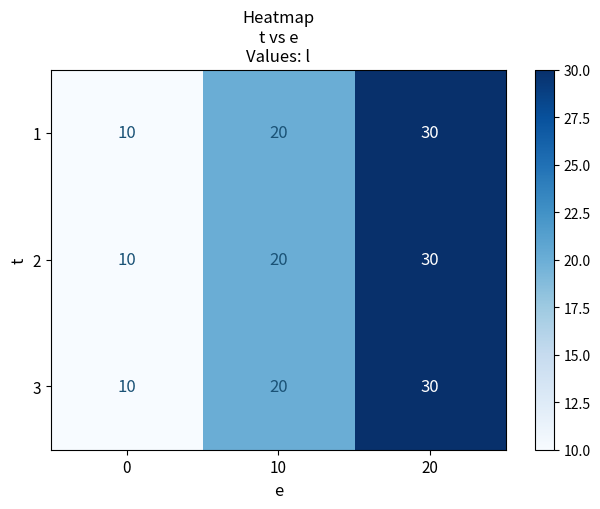

How many 2 values are between 10 and 30?

3